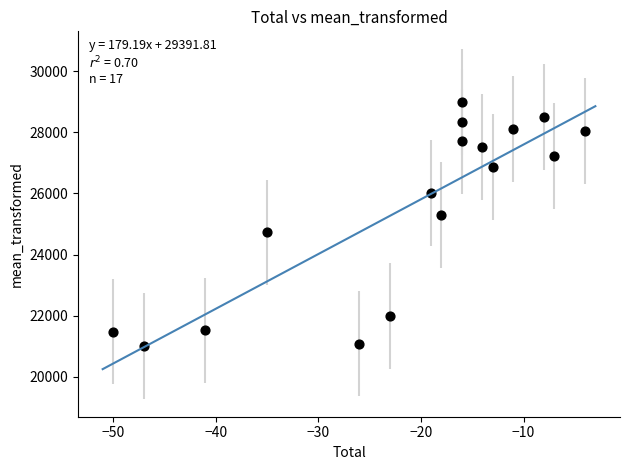

What is the range of Y values (max minus min)?

8000.0